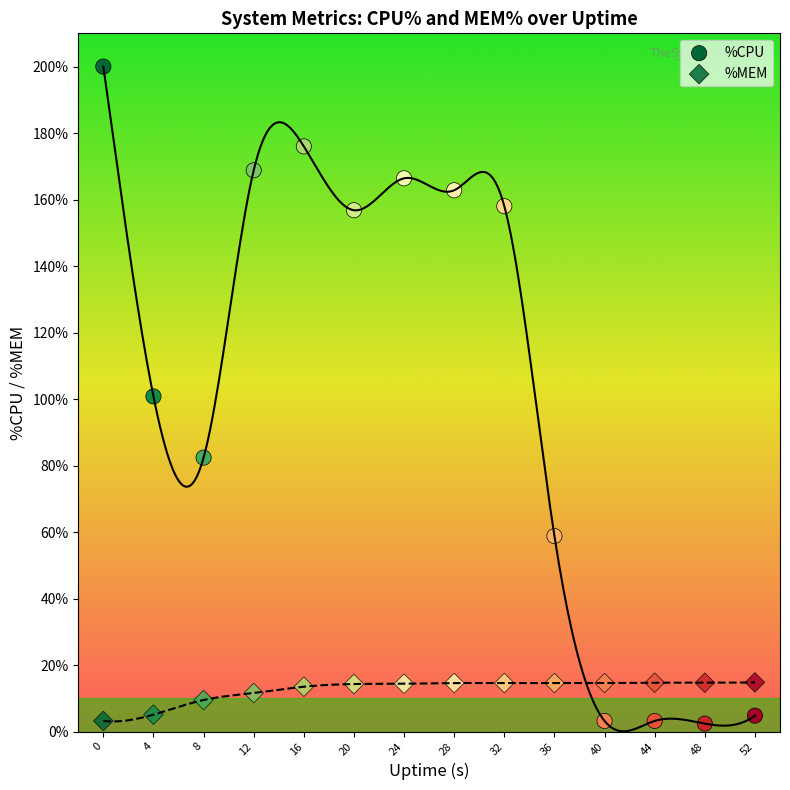

How many points are shown in the scatter plot?

28